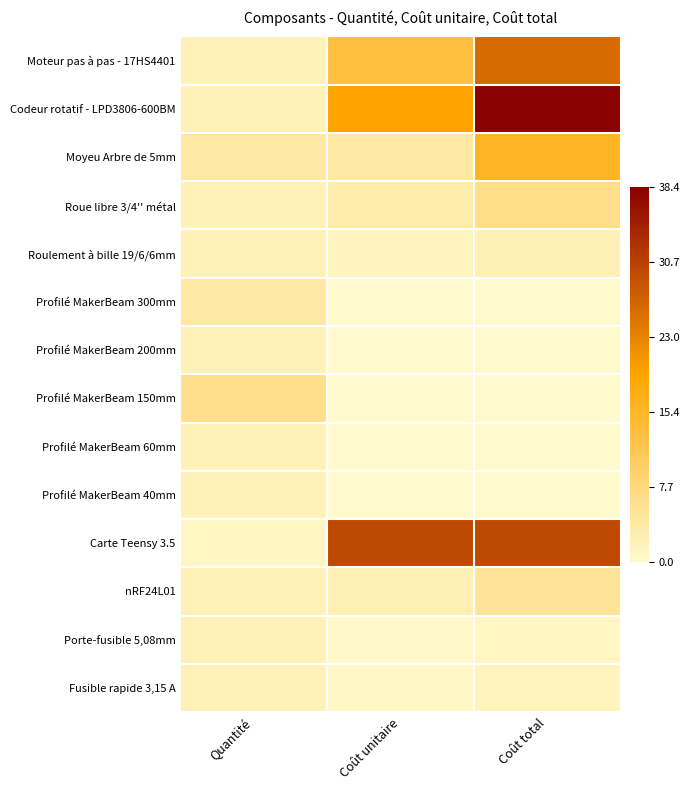

What is the total value across all series at Quantité?

35.0